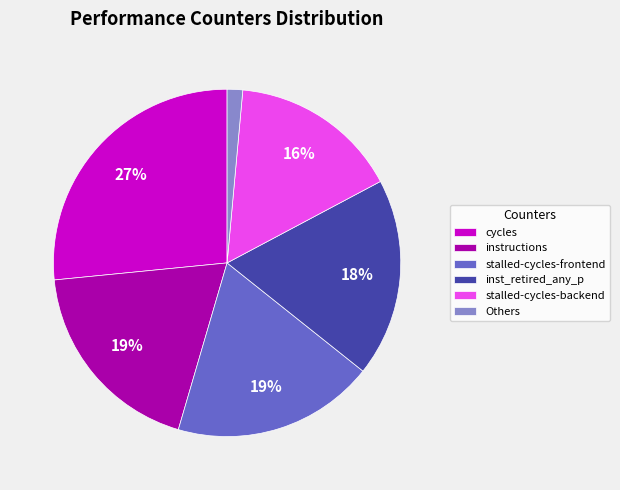

Count the number of slices in the pie.

6